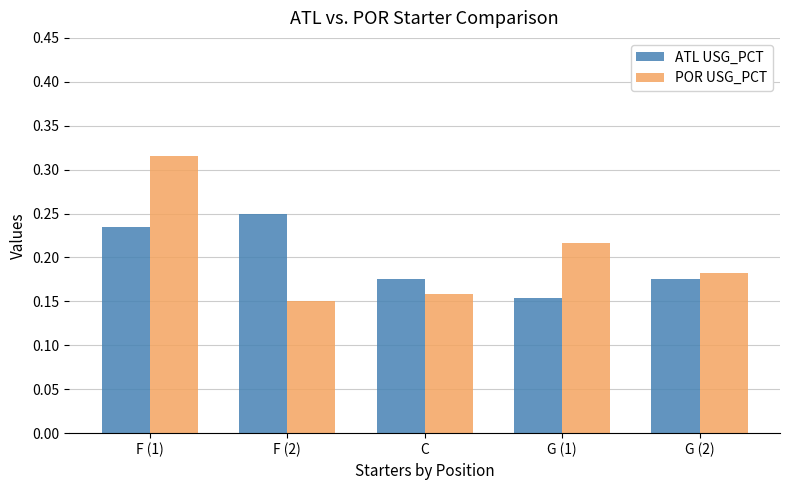

How many bars are there in each group?

2